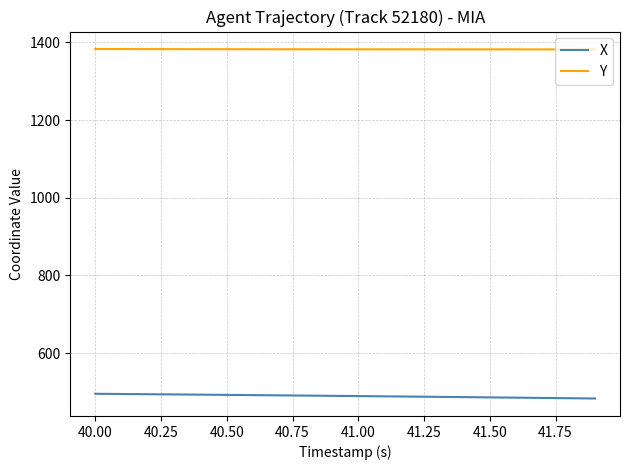

List the series in order of their overall mean, lowest first.

X, Y